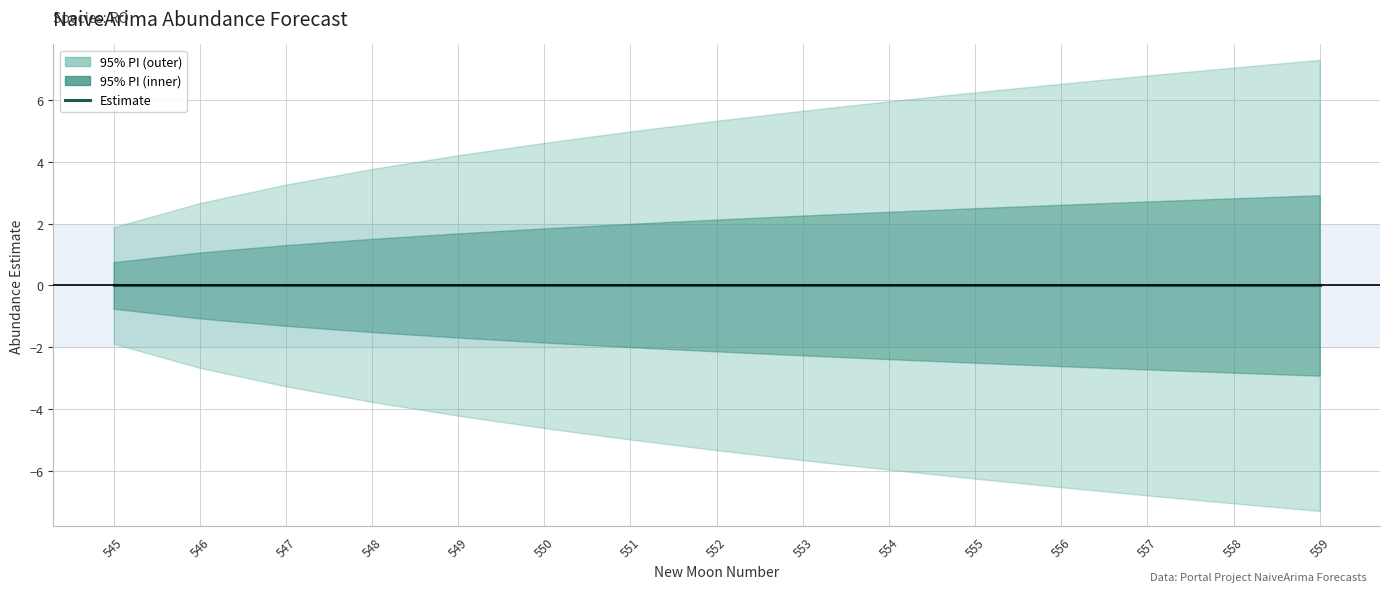

True or false: upper_pi and estimate cross at least once.

False